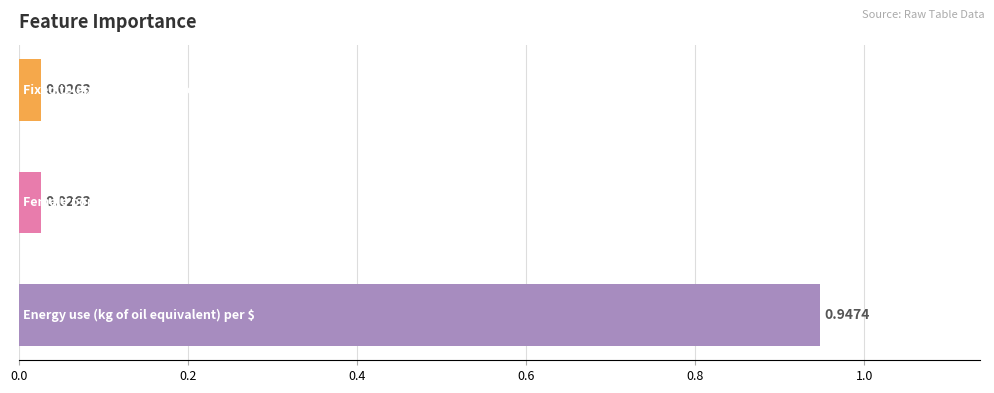

What is the average value?

0.3